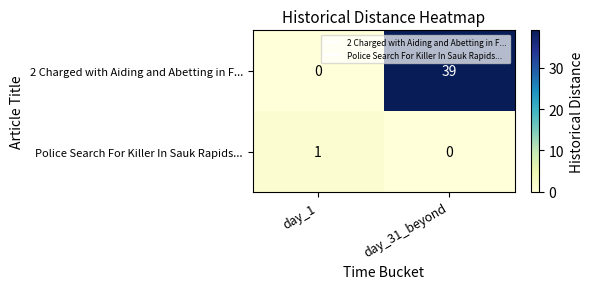

Where is Police Search For Killer In Sauk Rapids... nearest to the value 0?

day_31_beyond